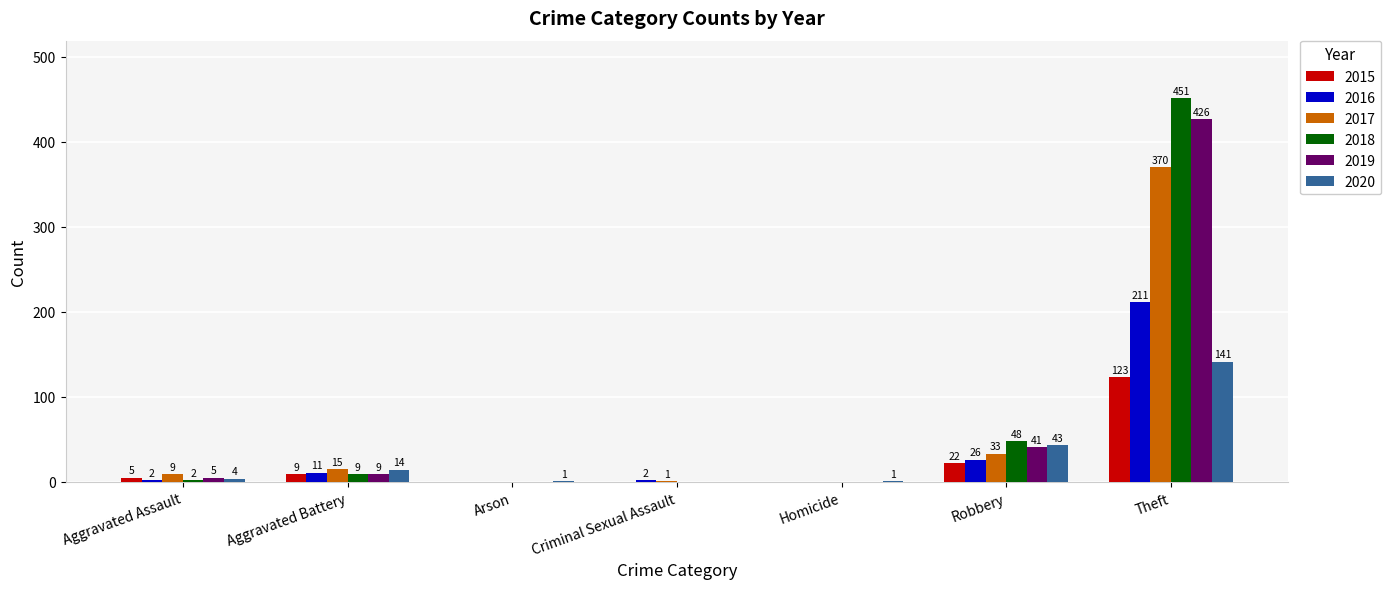

What are all the series names shown in the legend?

2015, 2016, 2017, 2018, 2019, 2020